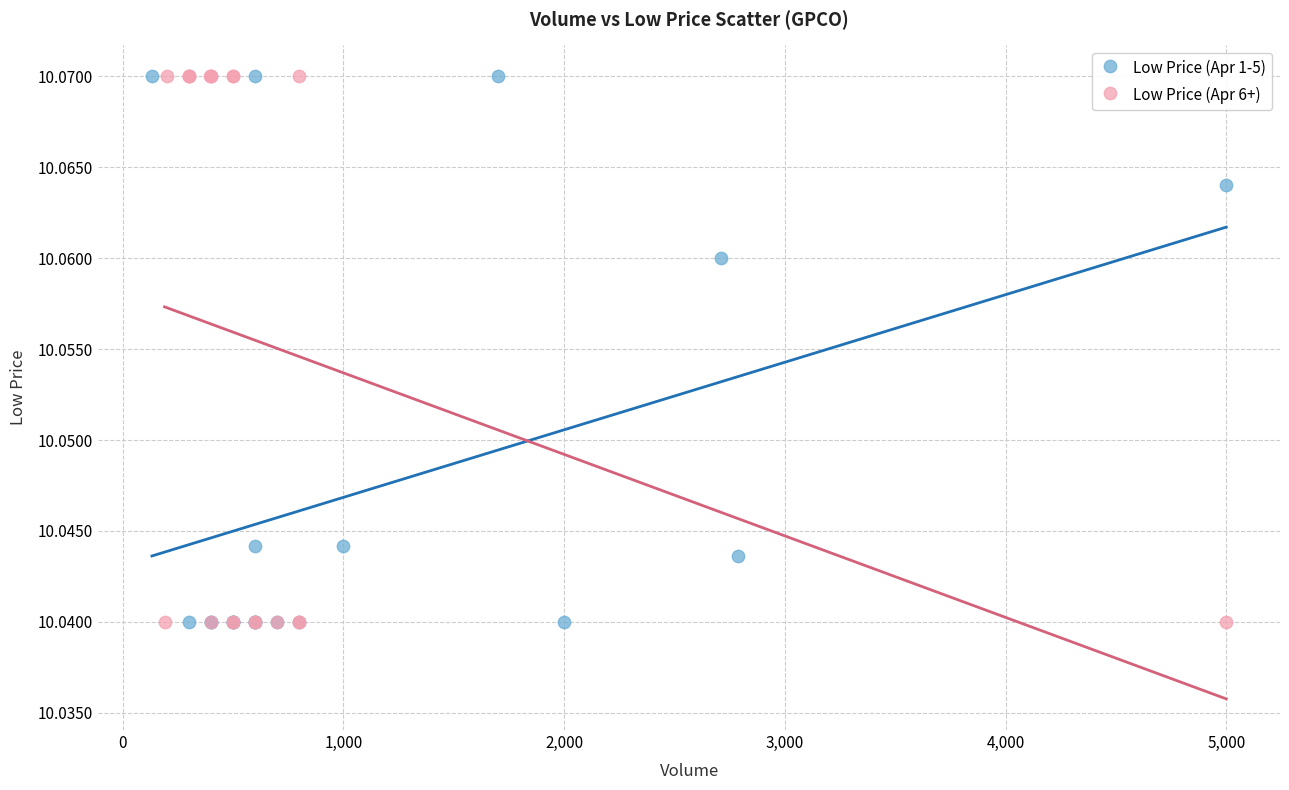

What are all the series names shown in the legend?

Low Price (Apr 1-5), Low Price (Apr 6+)